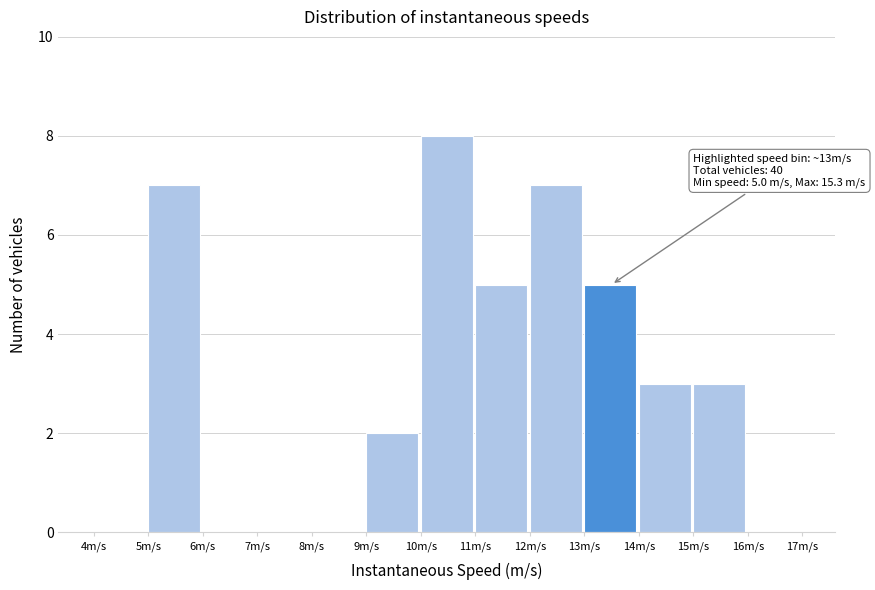

Which range on the x-axis has the tallest bar?

10 to 11